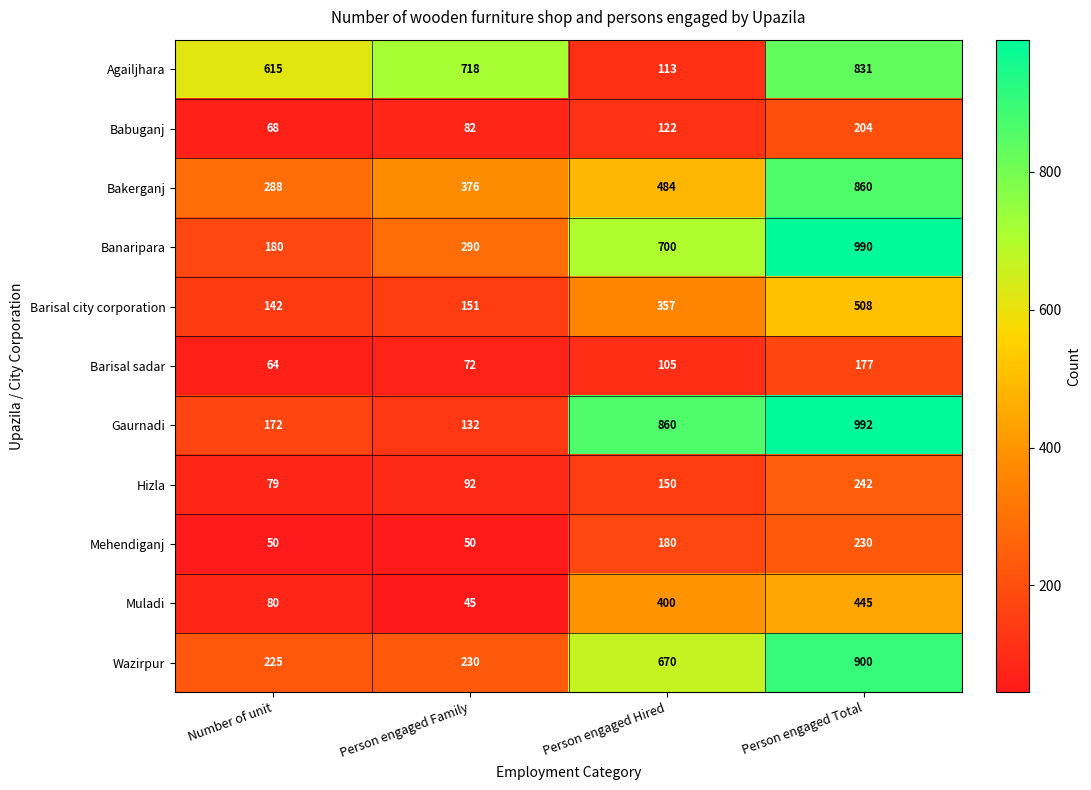

What is the average value of the Wazirpur series?

506